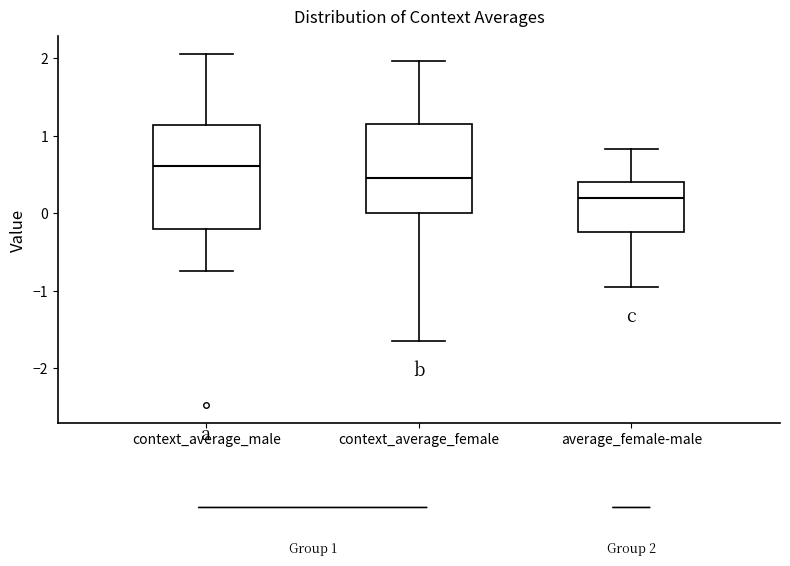

Which box's median line is the lowest?

average_female-male